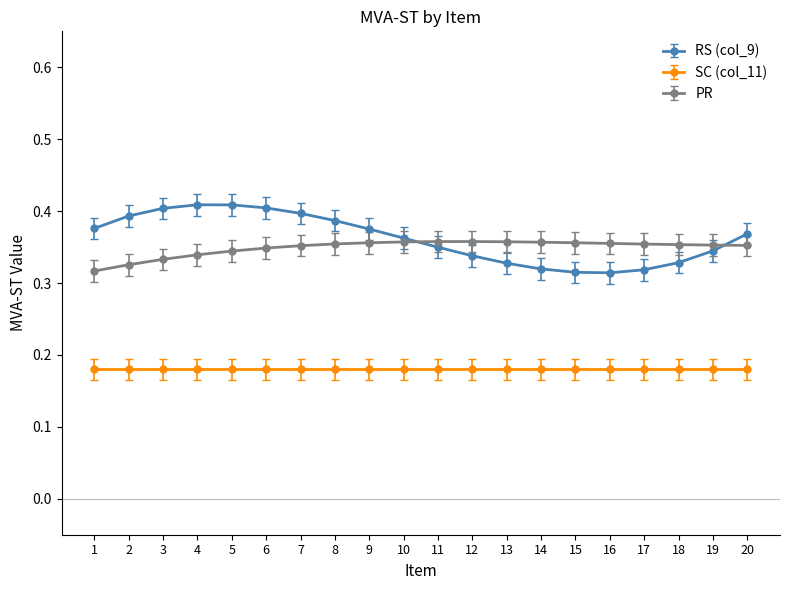

What is the sum of all SC (col_11) values?

3.6